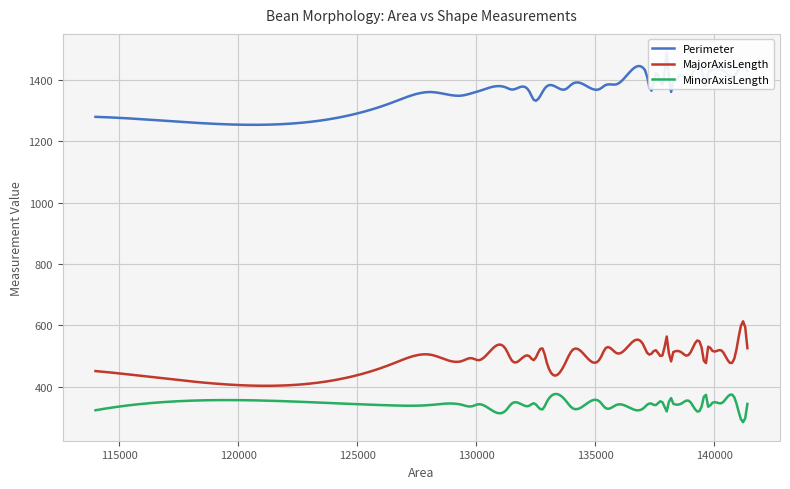

What is the value of the MinorAxisLength point at the 16th from the left?

327.7